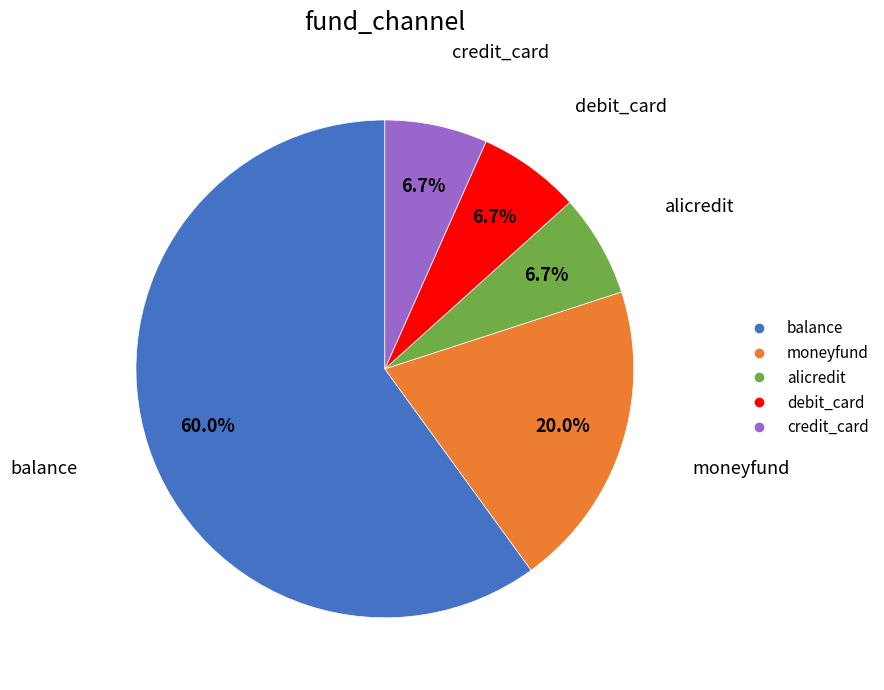

What percentage do credit_card and moneyfund together represent?

26.7%